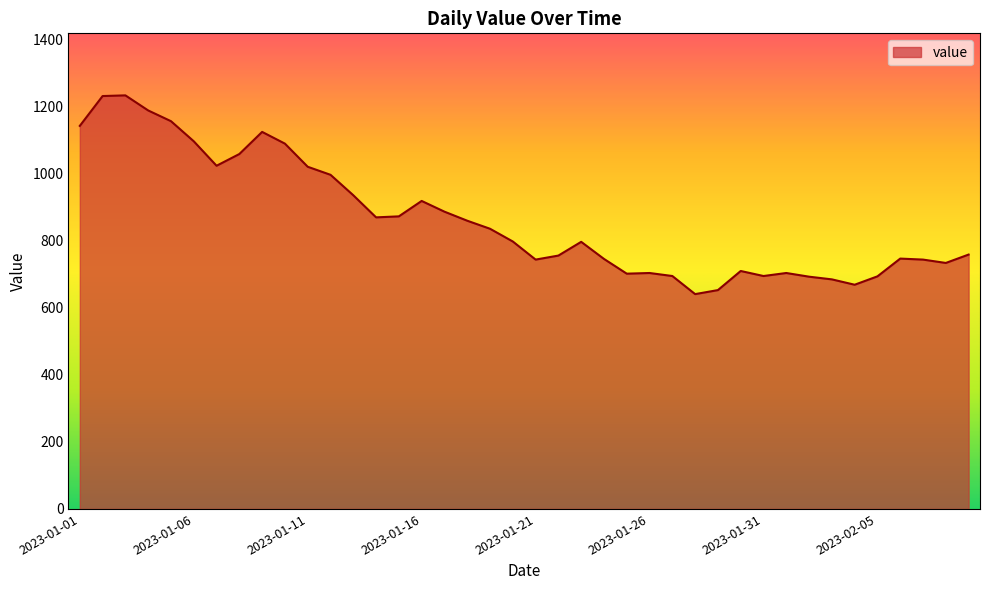

What is the difference between the maximum and minimum values?

593